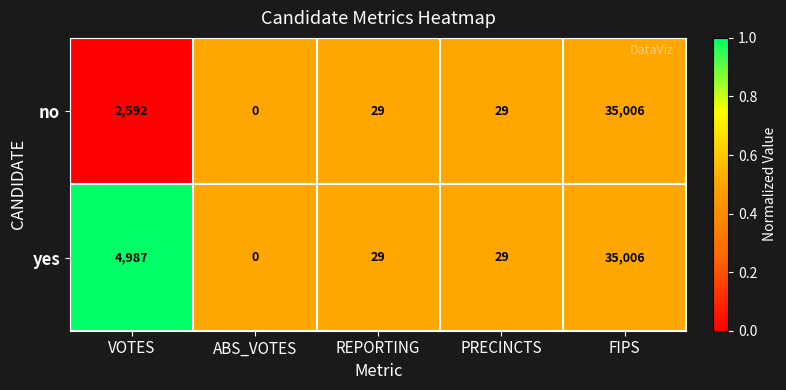

Between VOTES and PRECINCTS, which series saw the biggest shift?

yes